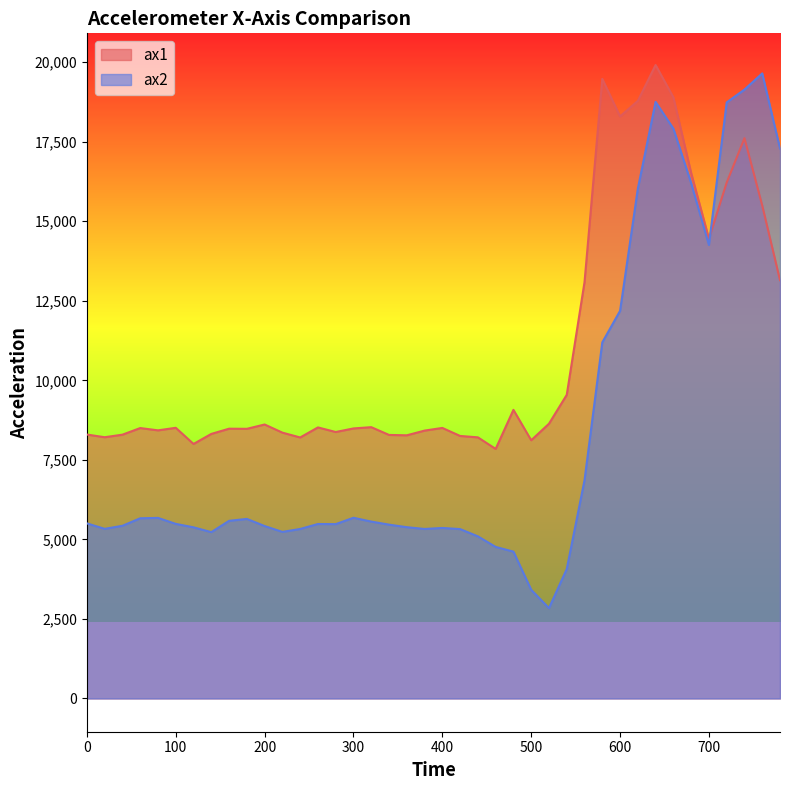

In ax1, how many points are higher than both neighbors (excluding endpoints)?

11